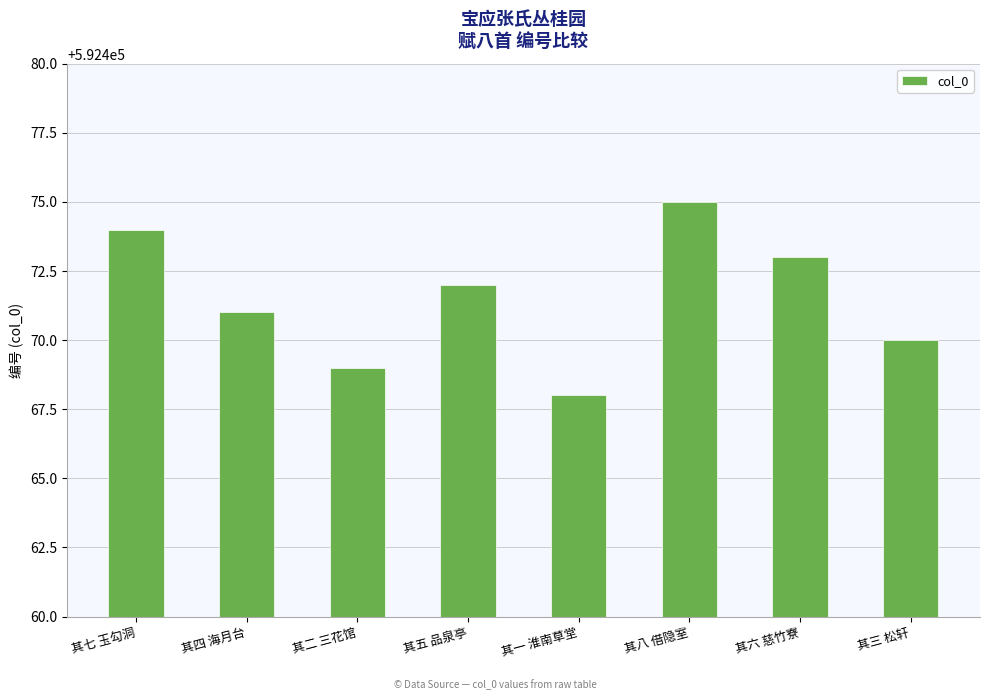

Reading right to left, extract all data points from this chart.

592470	592473	592475	592468	592472	592469	592471	592474